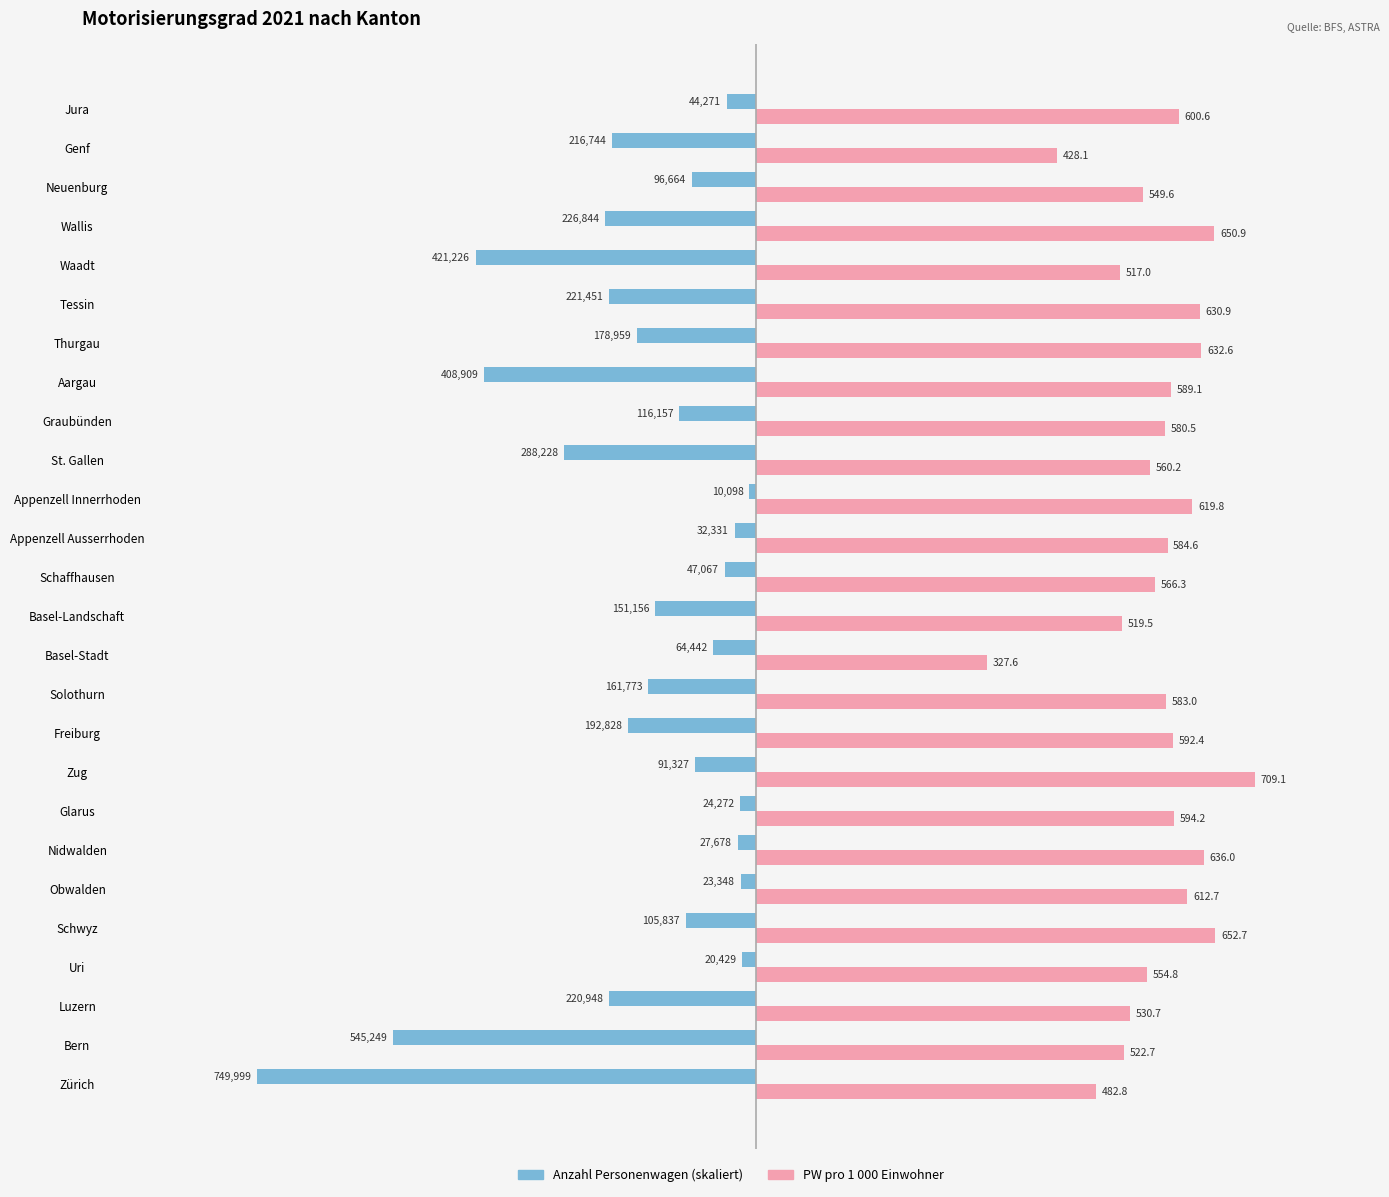

At which label is PW pro 1 000 Einwohner closest to 518?

Waadt